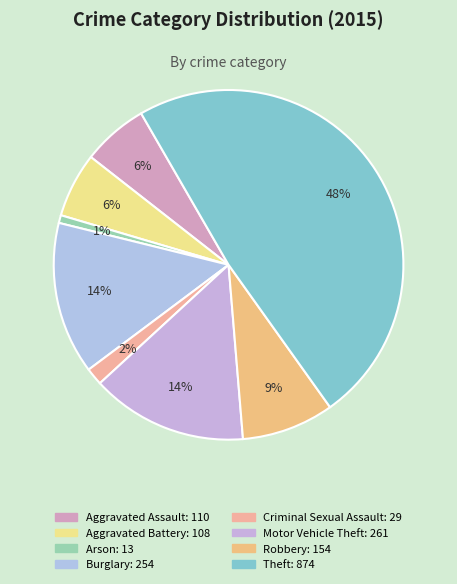

How many slices are in this pie chart?

8